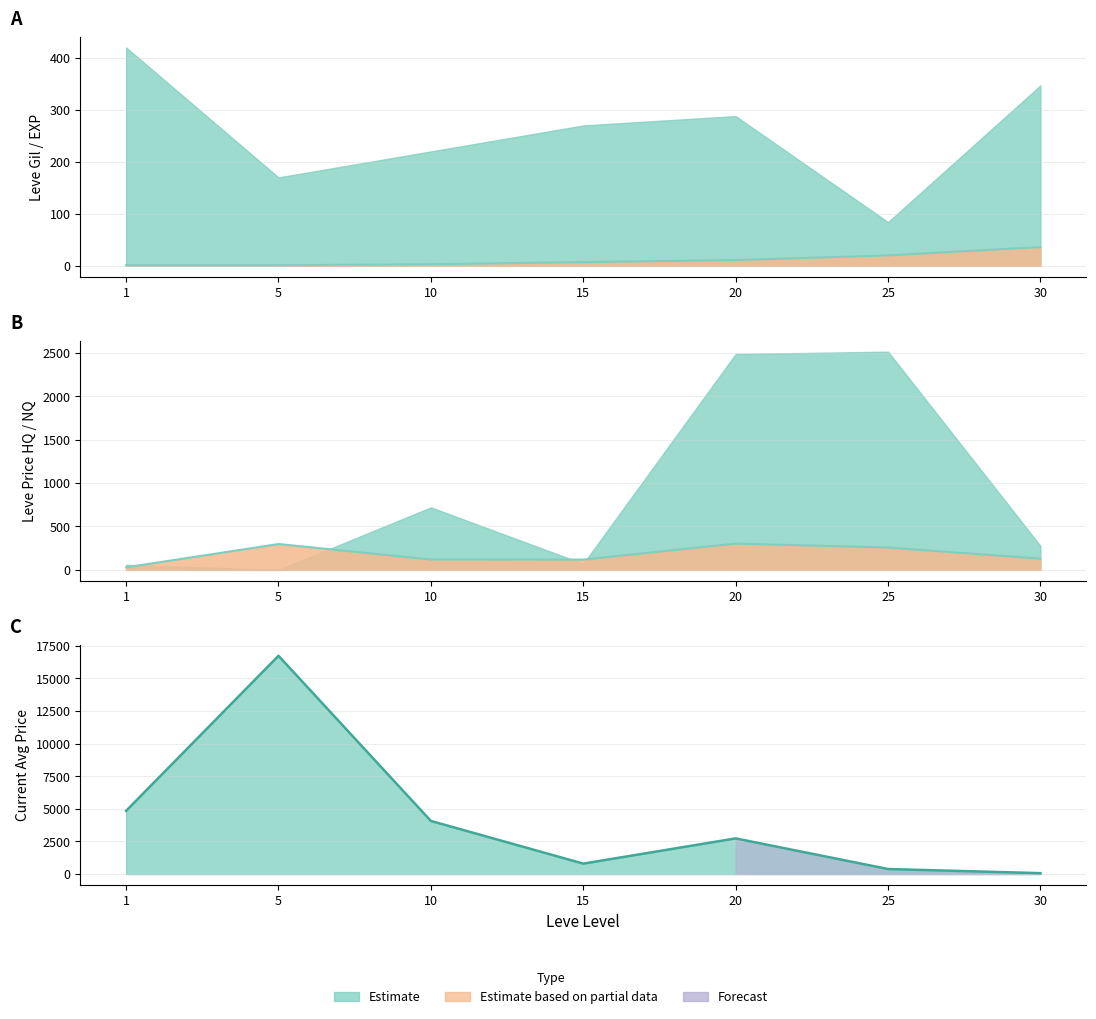

Reading right to left, list all the values displayed in this chart.

Leve EXP: 36.0	20.0	11.0	7.0	3.0	1.0	1.0
LevePriceNQ: 129.9	258.0	303.0	119.0	120.0	298.0	29.6
currentAveragePrice: 69.7	386.6	2734.0	799.8	4072.6	16734.0	4847.0